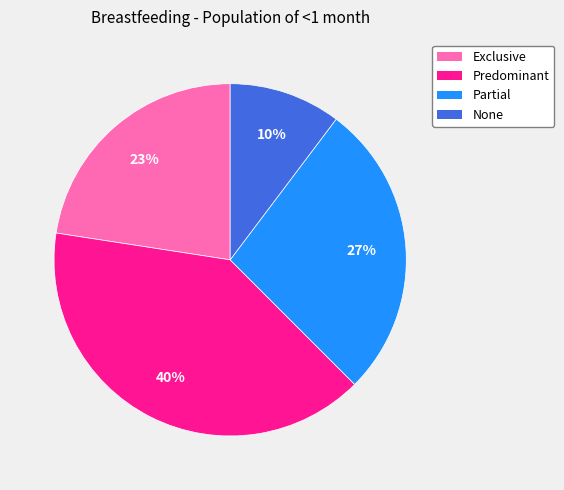

Between Exclusive and Partial, which is larger?

Partial